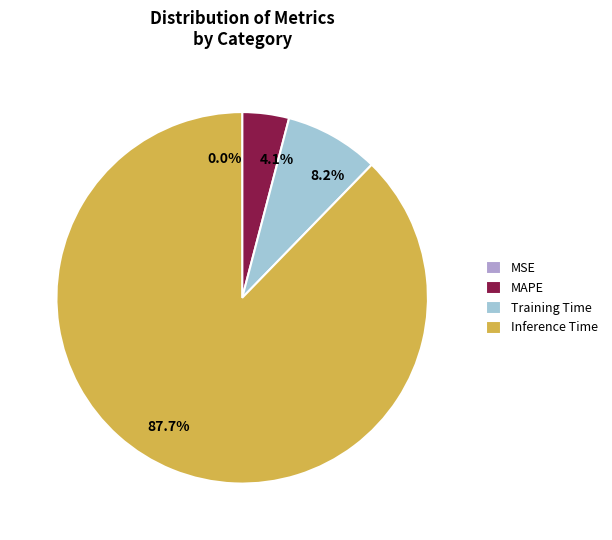

Which category has the biggest portion of the pie?

Inference Time